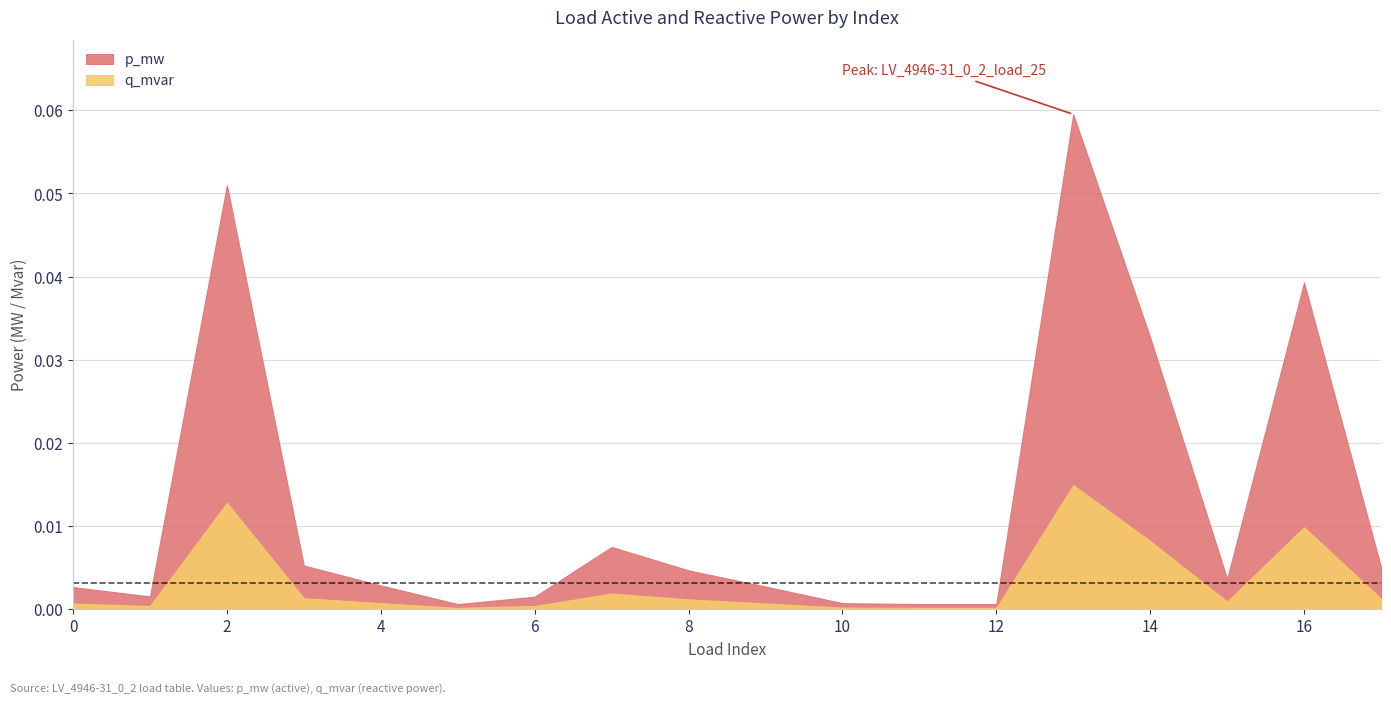

How many interior local valleys does the p_mw series have?

4